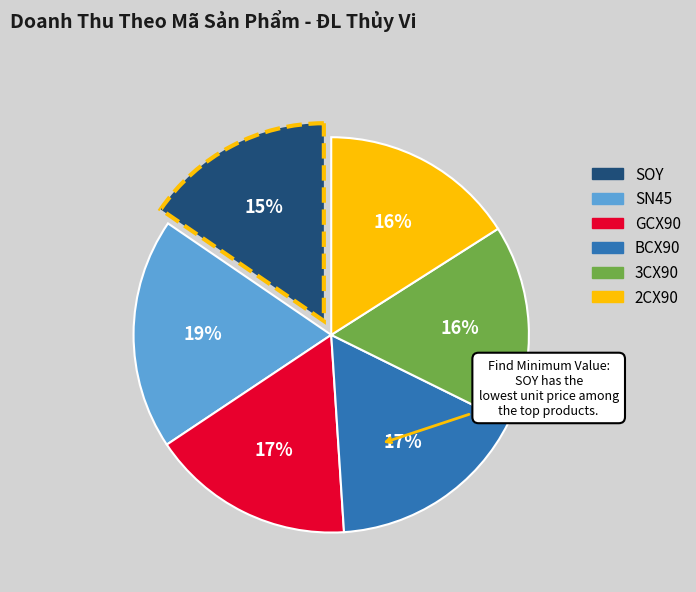

To the nearest percent, what is the average slice percentage?

17%